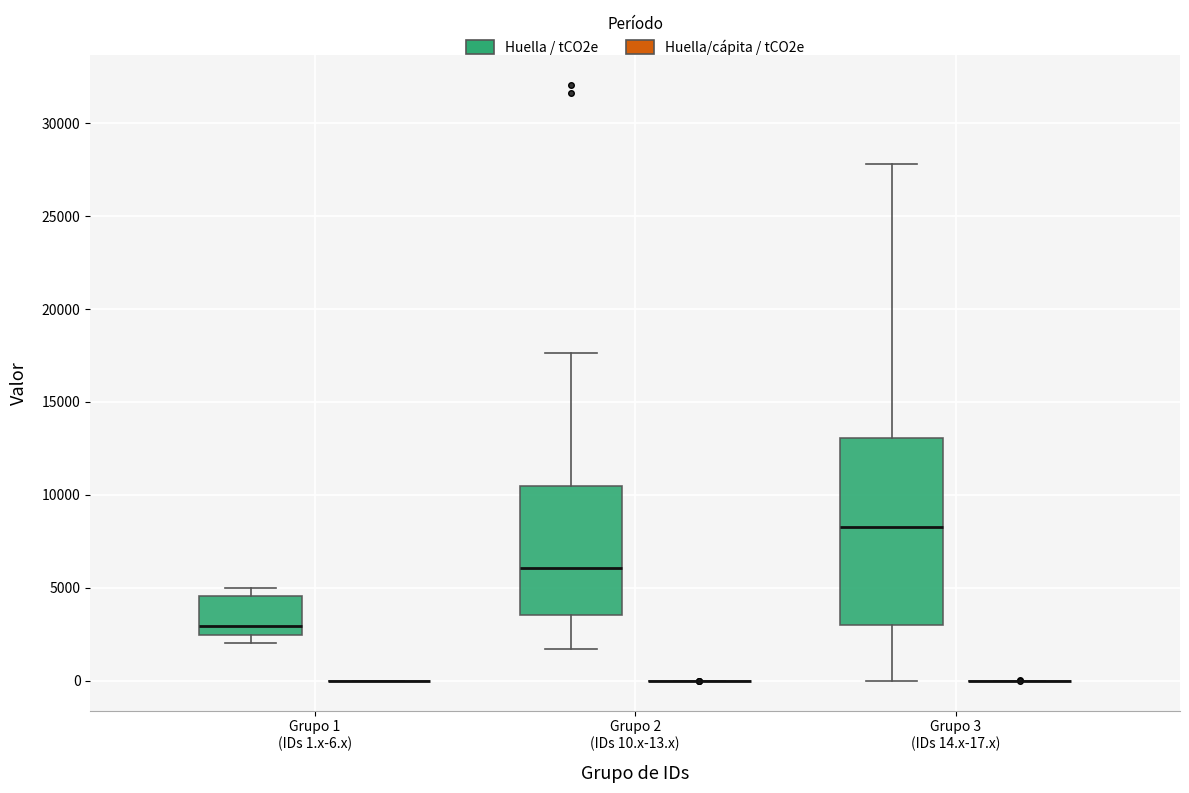

Which box is the tallest, from its lower edge to its upper edge?

Grupo 3 (IDs 14.x-17.x) (Huella / tCO2e)